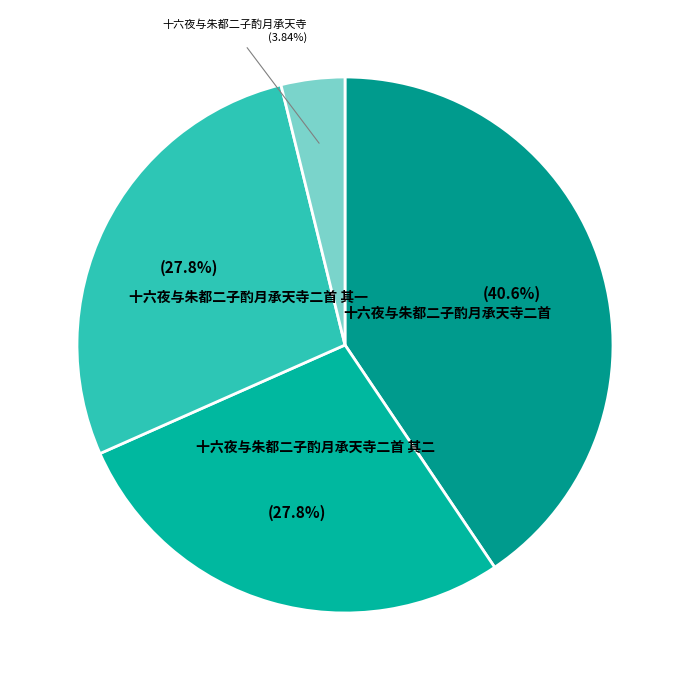

Is there a majority slice in this chart?

No